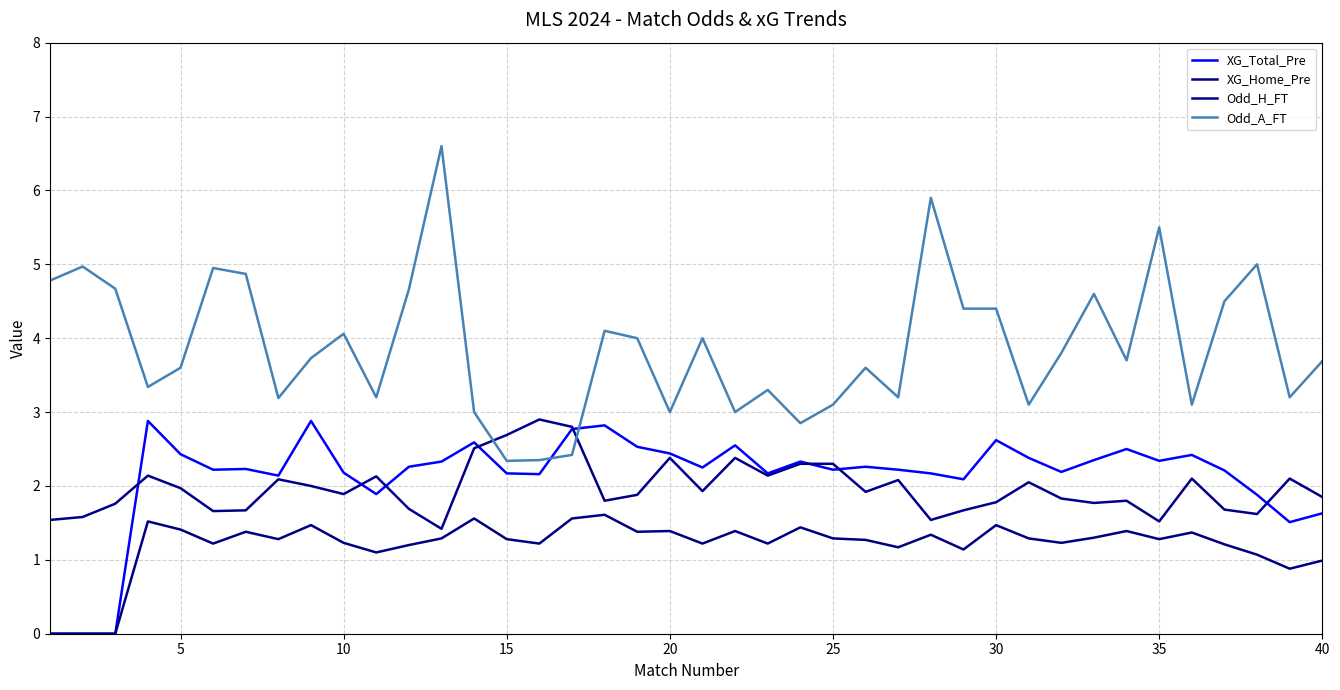

Which series has the widest spread of values?

Odd_A_FT